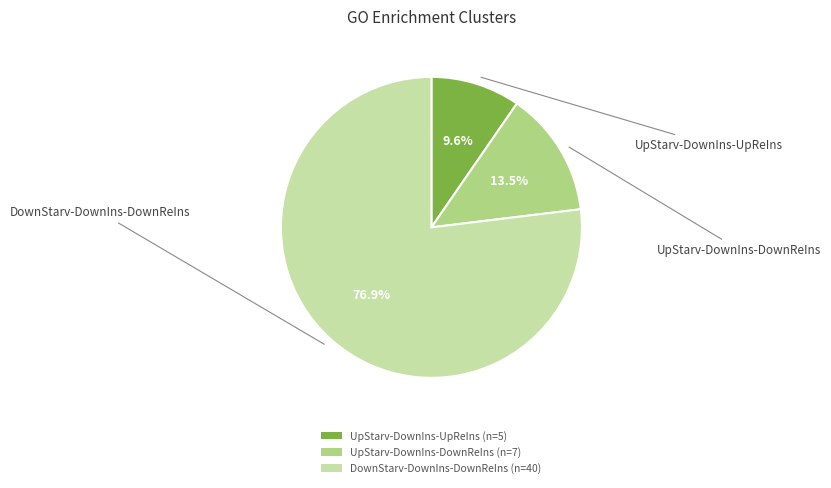

Does UpStarv-DownIns-UpReIns represent more than half of the total?

No